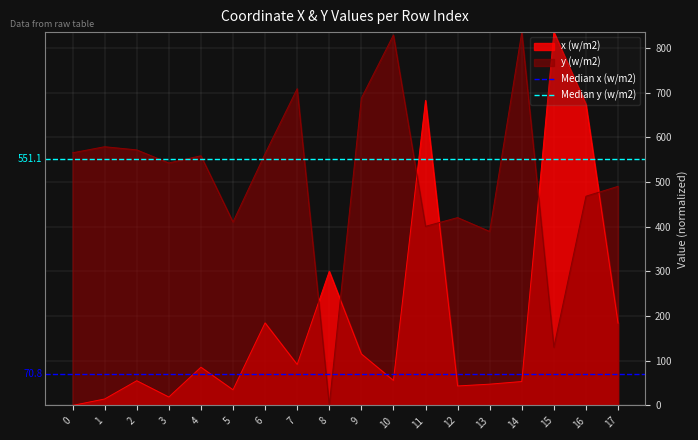

The value of Median x (w/m2) at 0 is 44.4. True or false?

False